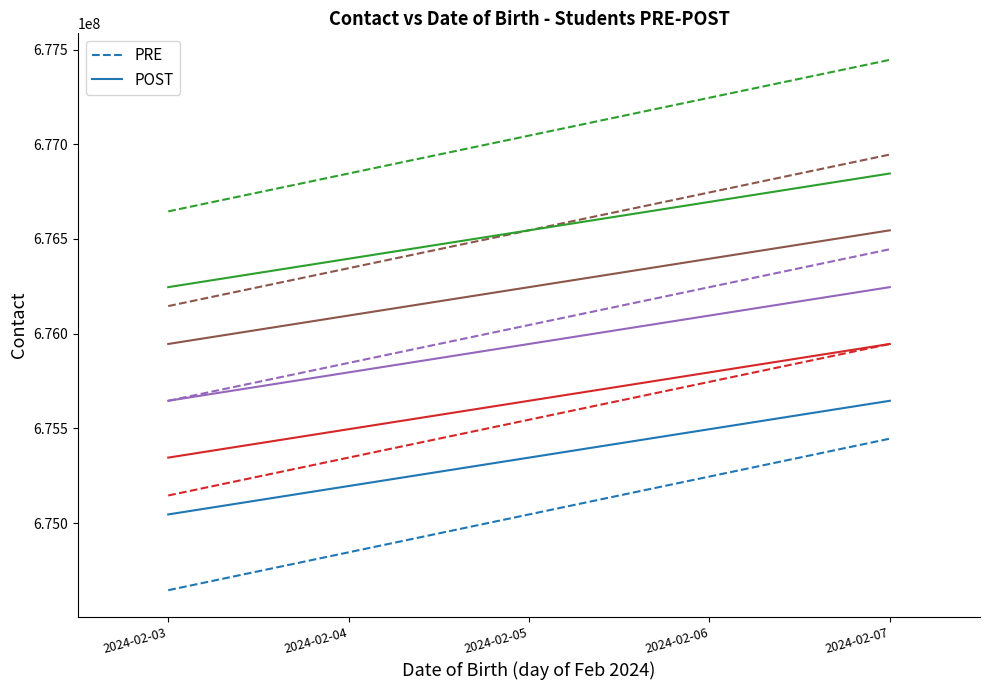

Which series has the largest total across all categories?

POST